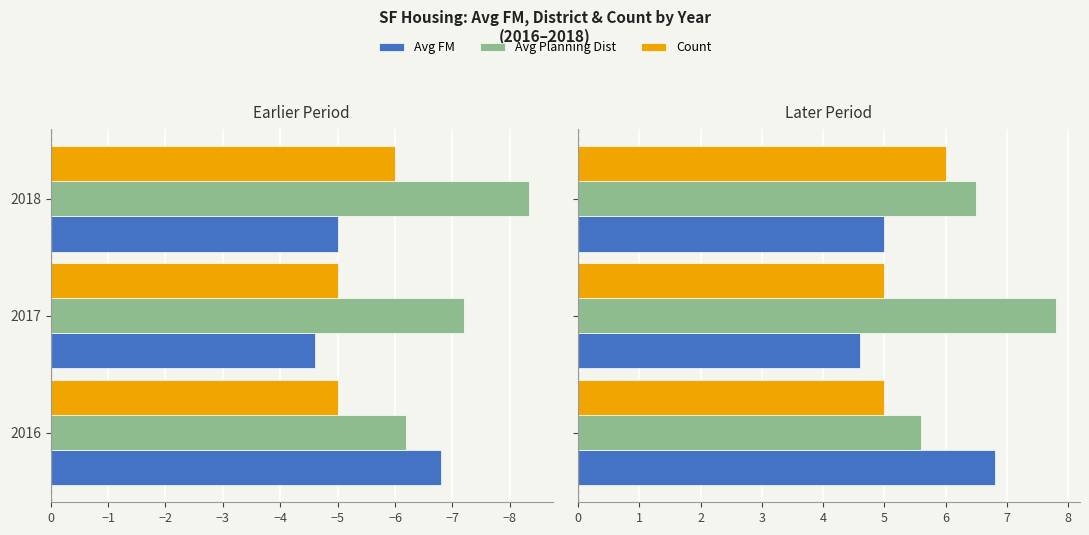

What is the difference between the highest and lowest values at 2017?

15.0